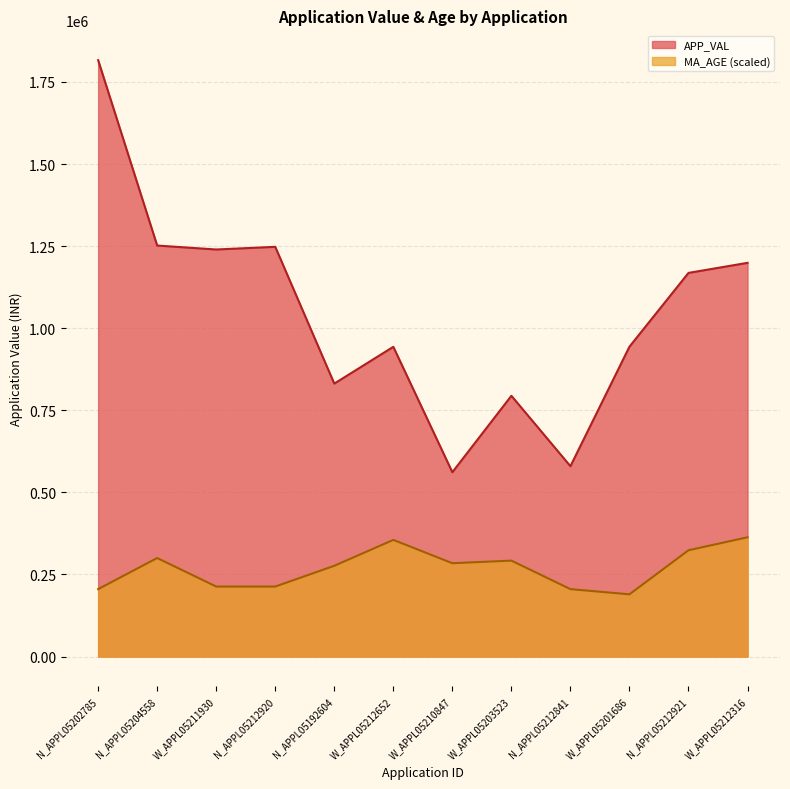

Which series has the widest spread of values?

APP_VAL